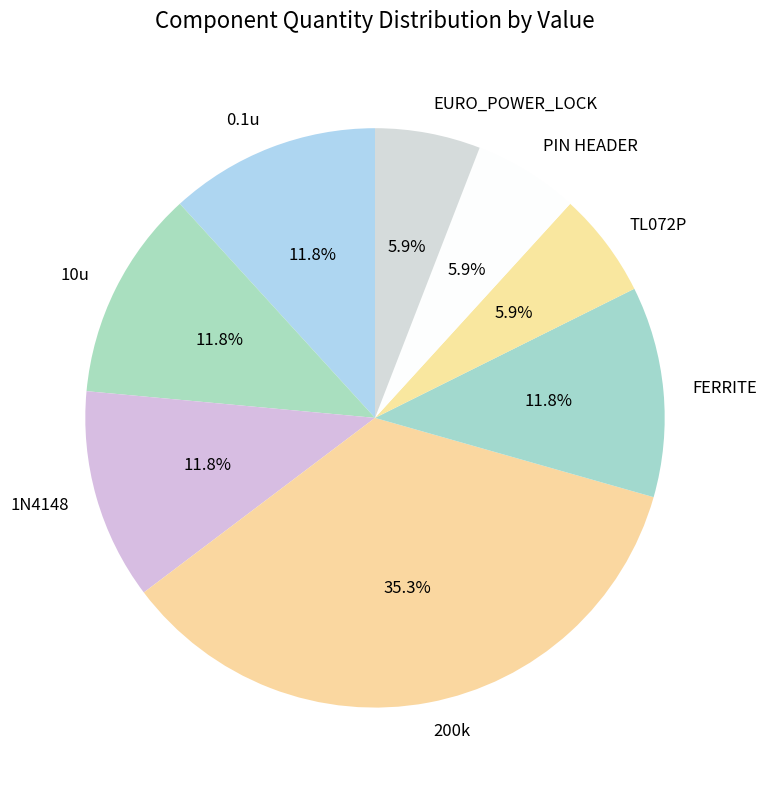

Between FERRITE and PIN HEADER, which is larger?

FERRITE